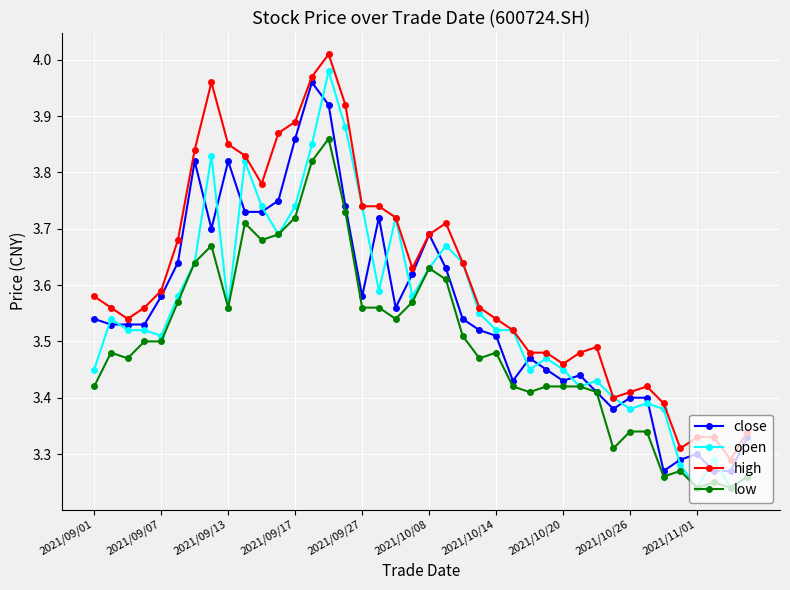

True or false: high and low cross at least once.

False